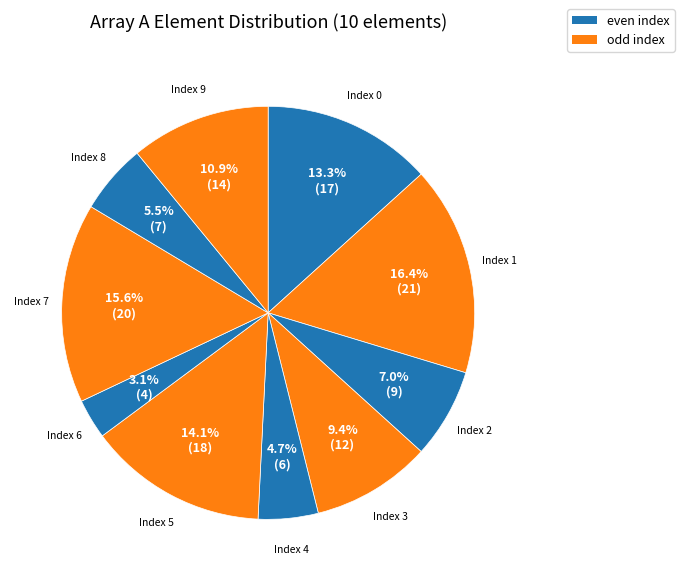

To the nearest percent, what is the difference between the largest and smallest slice percentages?

13%